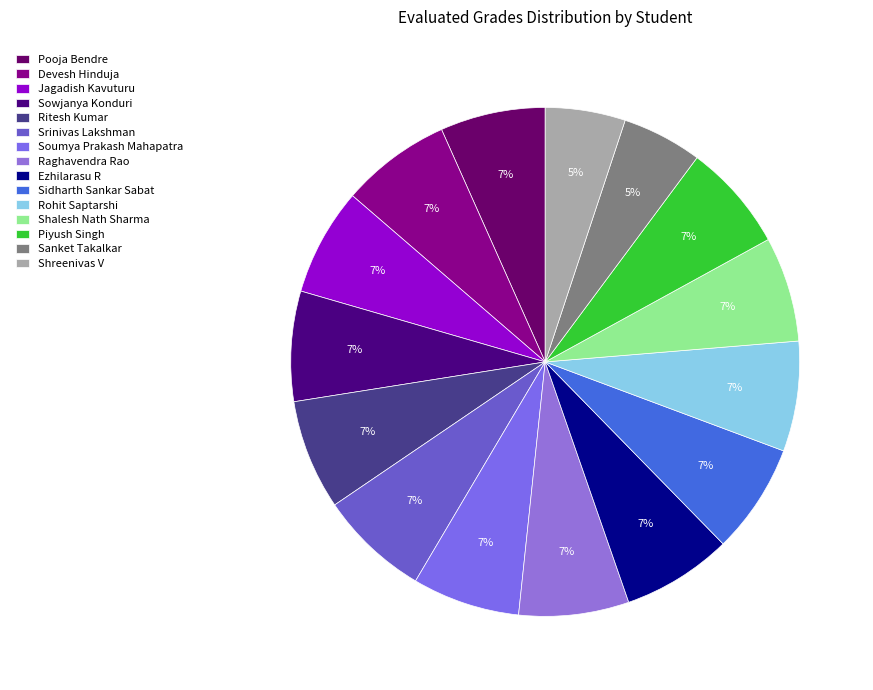

What percentage do Sanket Takalkar and Jagadish Kavuturu together represent?

11.9%